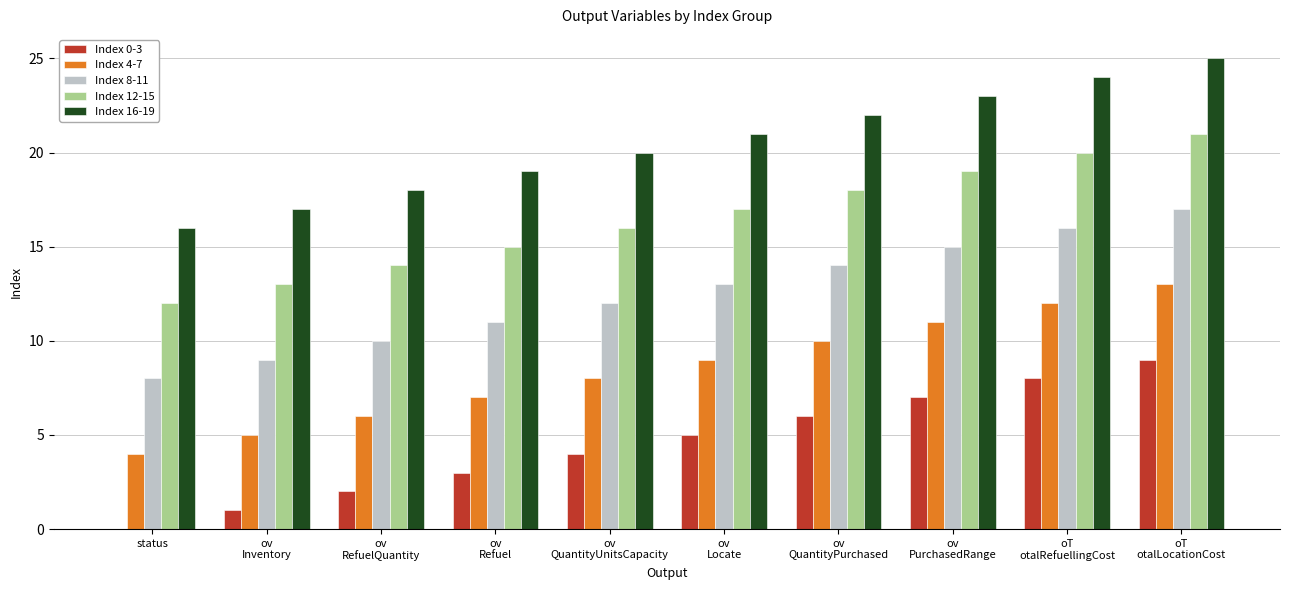

What is the total value across all series at status?

40